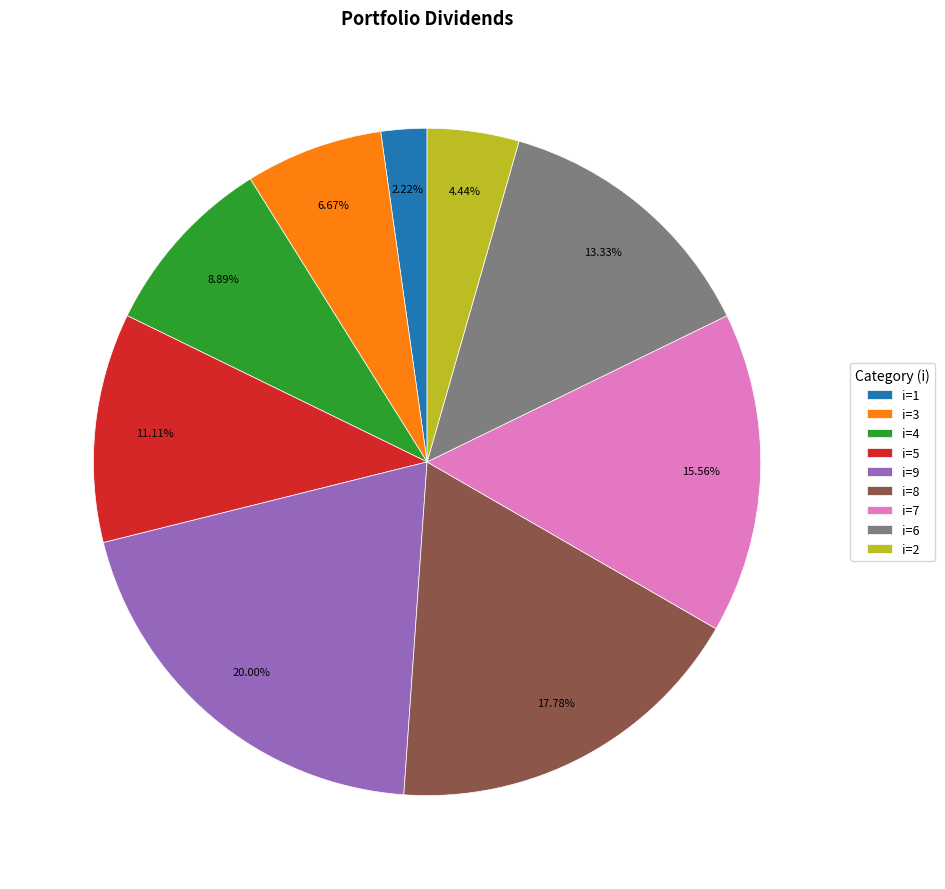

Do i=7 and i=5 together represent more than half of the pie?

No